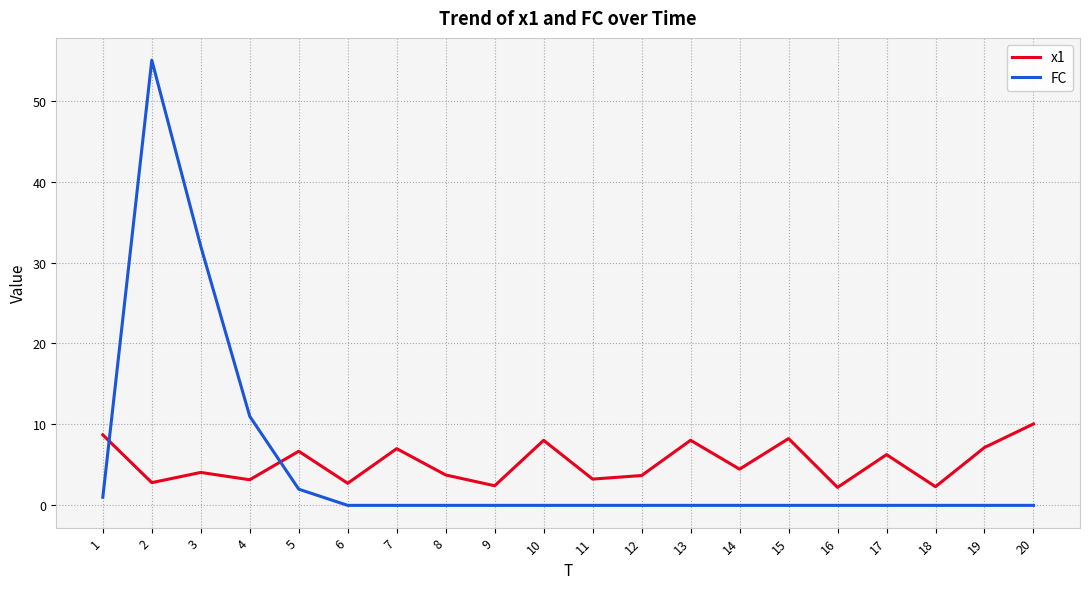

True or false: FC and x1 cross at least once.

True